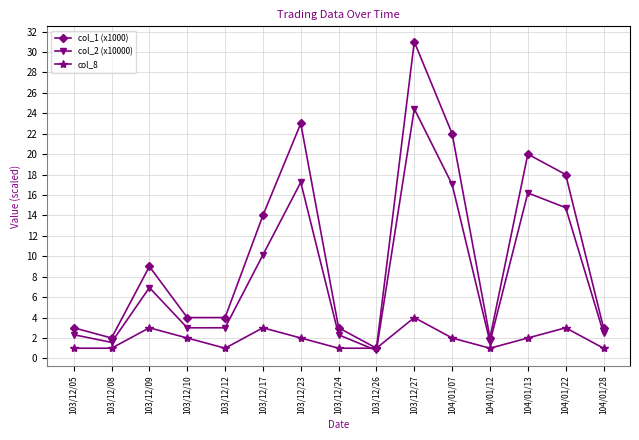

What is the value of the col_1 (x1000) point at the 7th from the left?

23.0